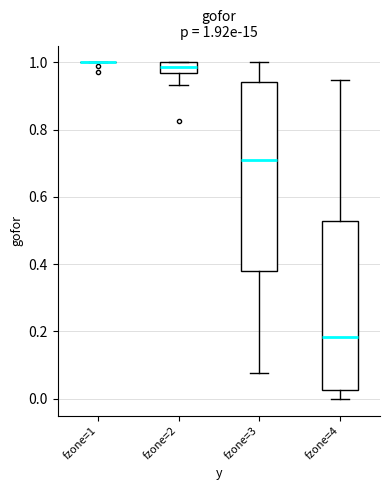

Which box is the tallest, from its lower edge to its upper edge?

fzone=3